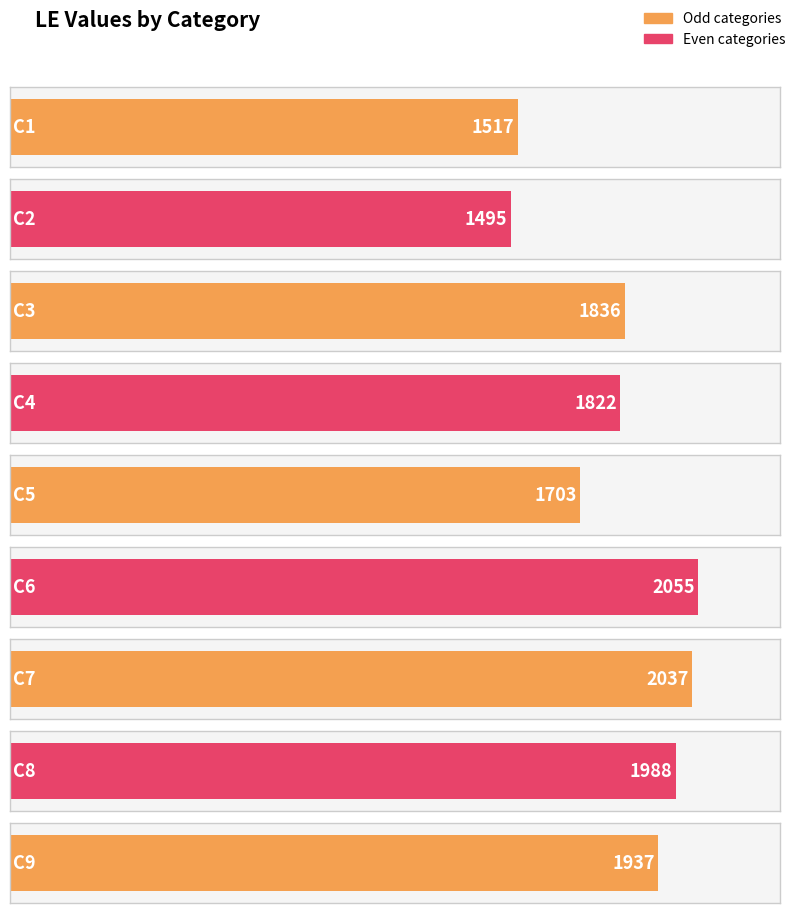

What is the average value?

1821